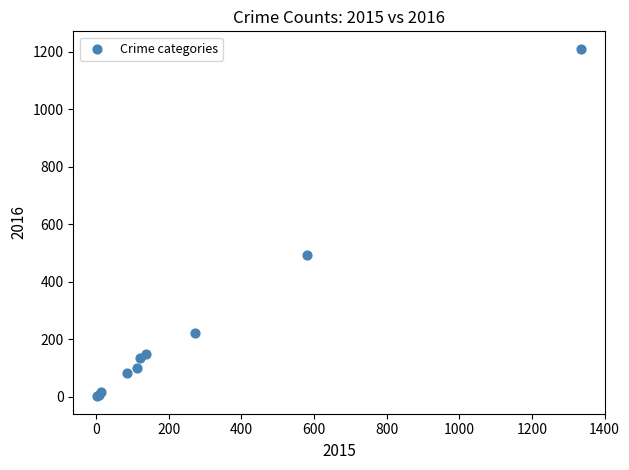

What Y value in the scatter plot is closest to 606?

495